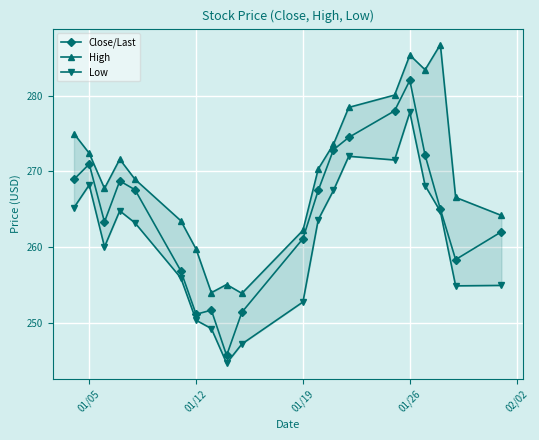

Where is the first local maximum for Close/Last?

01/05